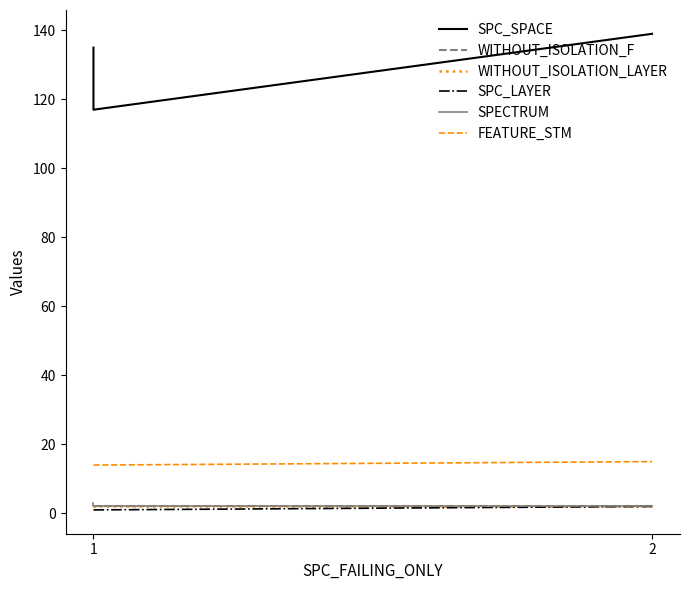

At which label is FEATURE_STM closest to 14?

1